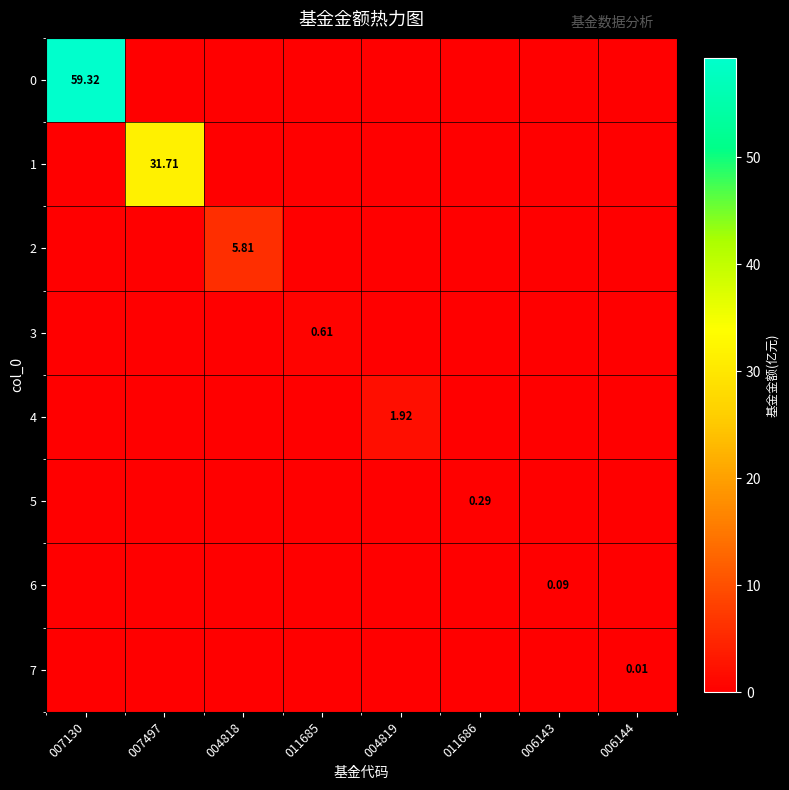

At how many categories does at least one series exceed 5?

3